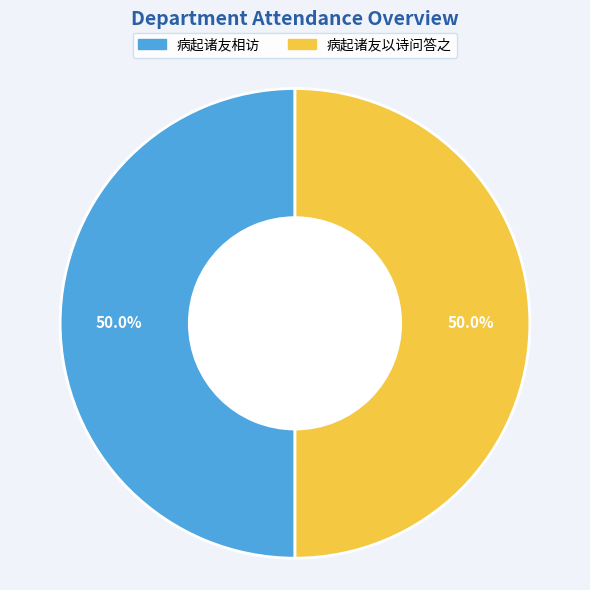

Is it true that 病起诸友相访 is 63% of the pie?

False